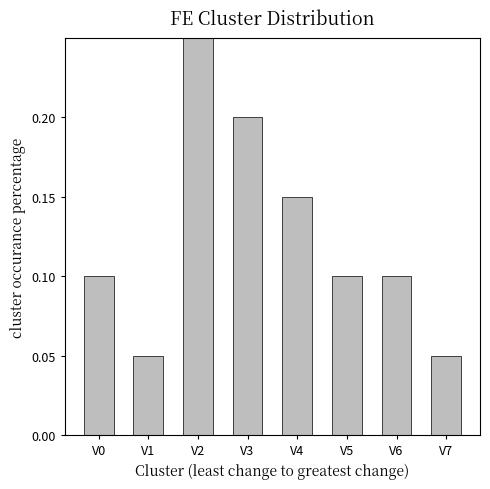

True or false: the data shows 0.0 at V1.

False